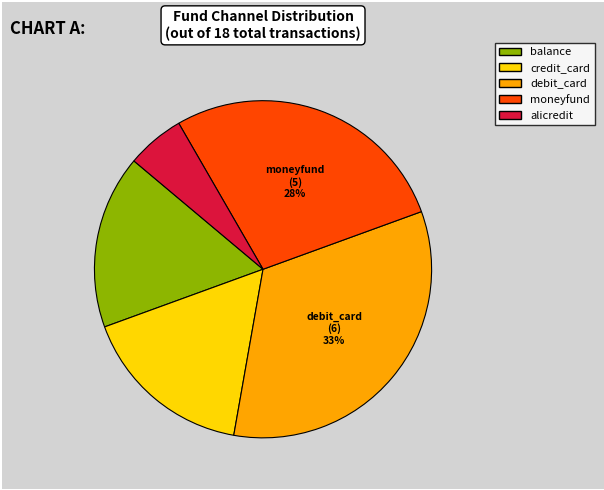

To the nearest percent, what percentage of the pie is balance?

17%